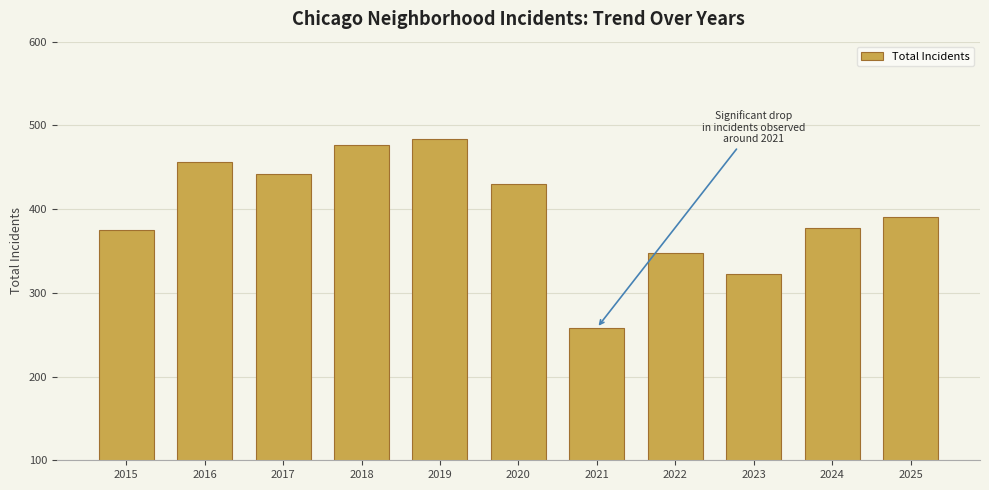

What is the sum of all values?

4358